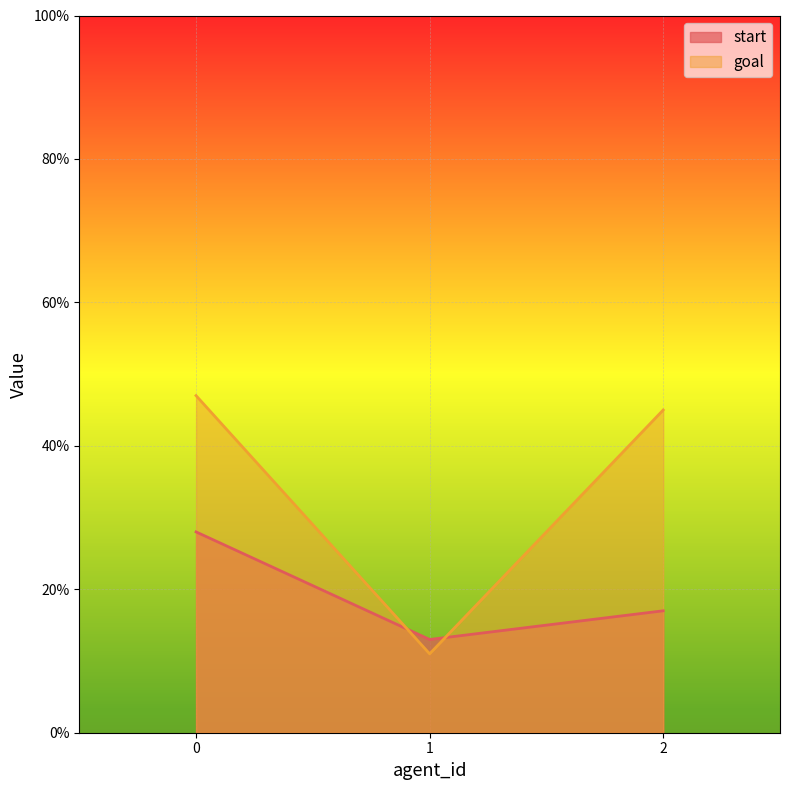

Reading right to left, transcribe all the data shown in this chart.

start: 2=17	1=13	0=28
goal: 2=45	1=11	0=47